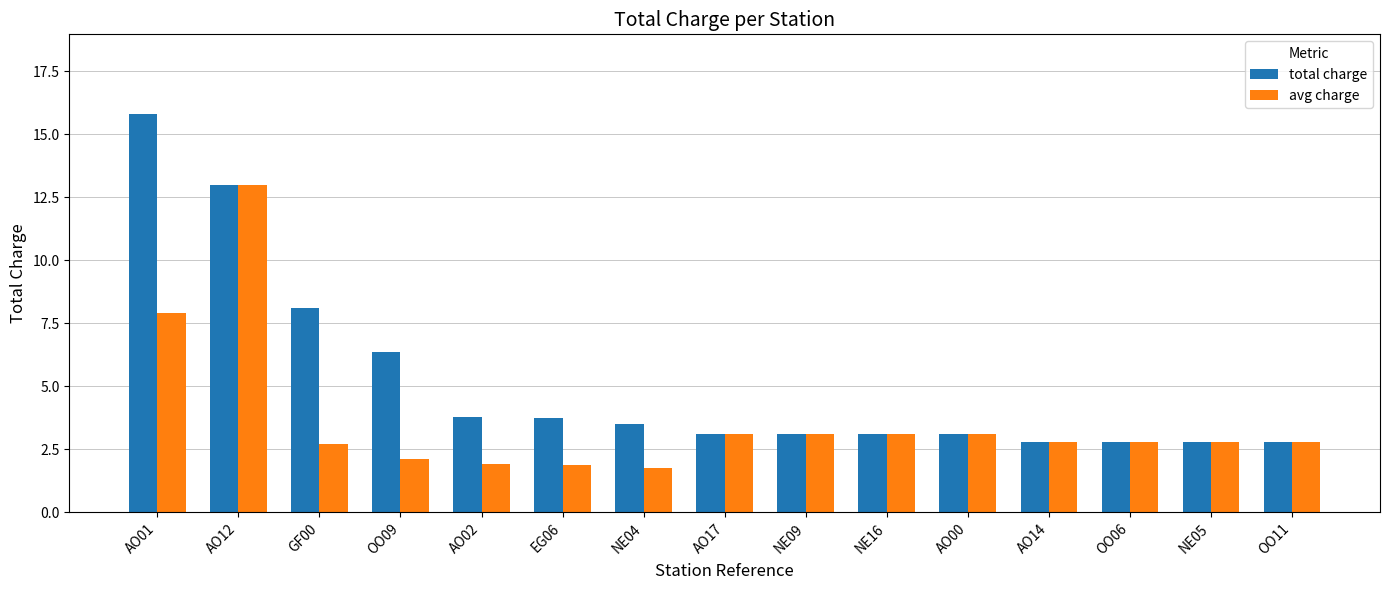

List the series in order of their peak value, lowest first.

avg charge, total charge